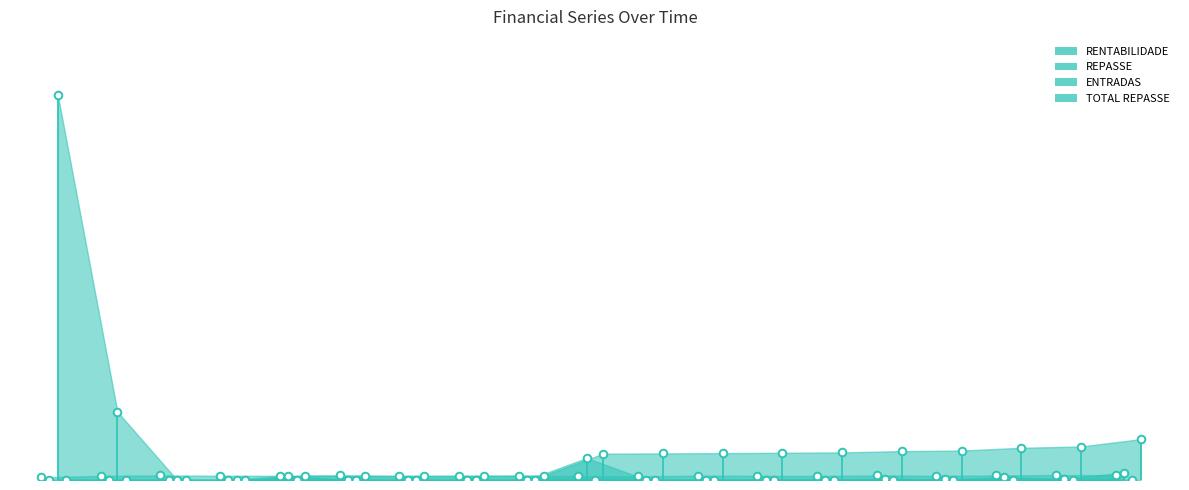

Which series has the largest total across all categories?

ENTRADAS